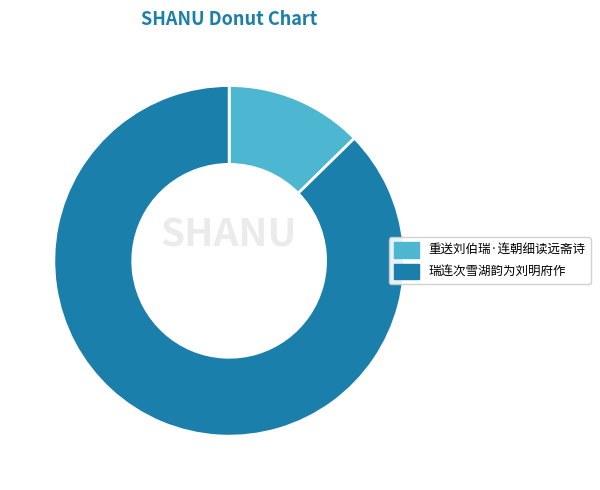

Which category has the biggest portion of the pie?

瑞连次雪湖韵为刘明府作